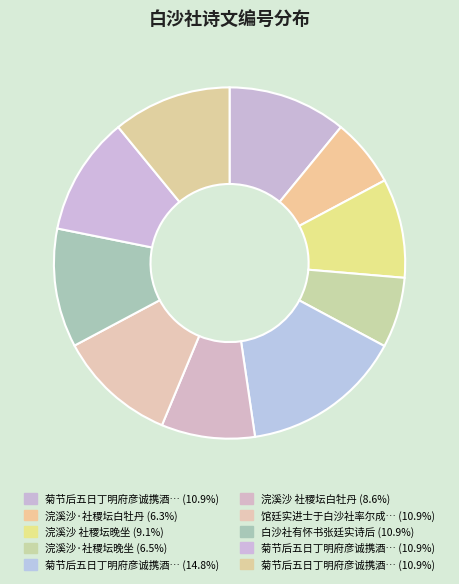

Which slice is the smallest?

浣溪沙·社稷坛白牡丹